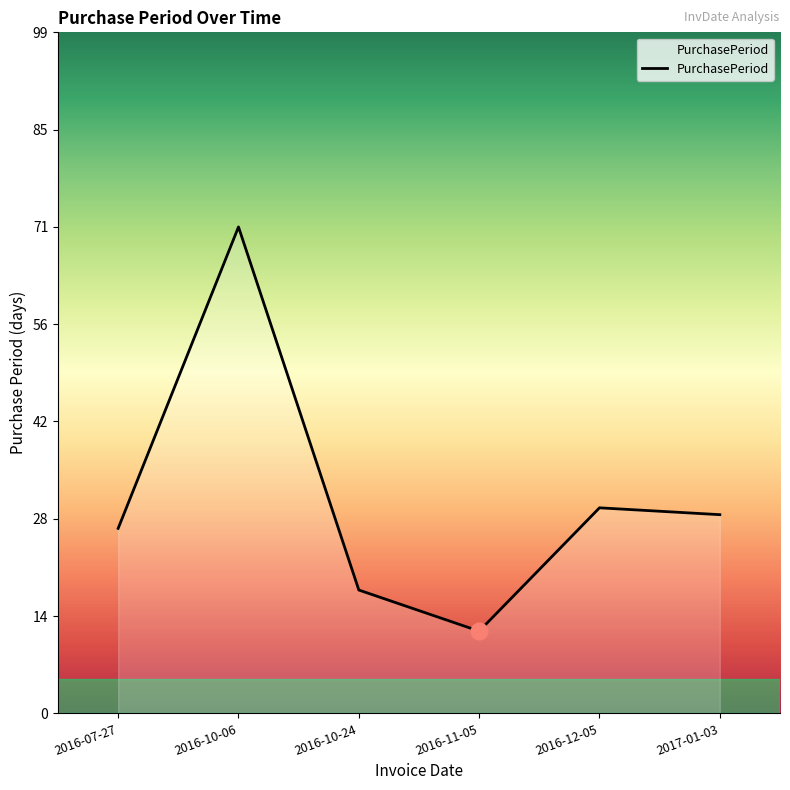

True or false: the data has more than 0 interior local peaks.

True